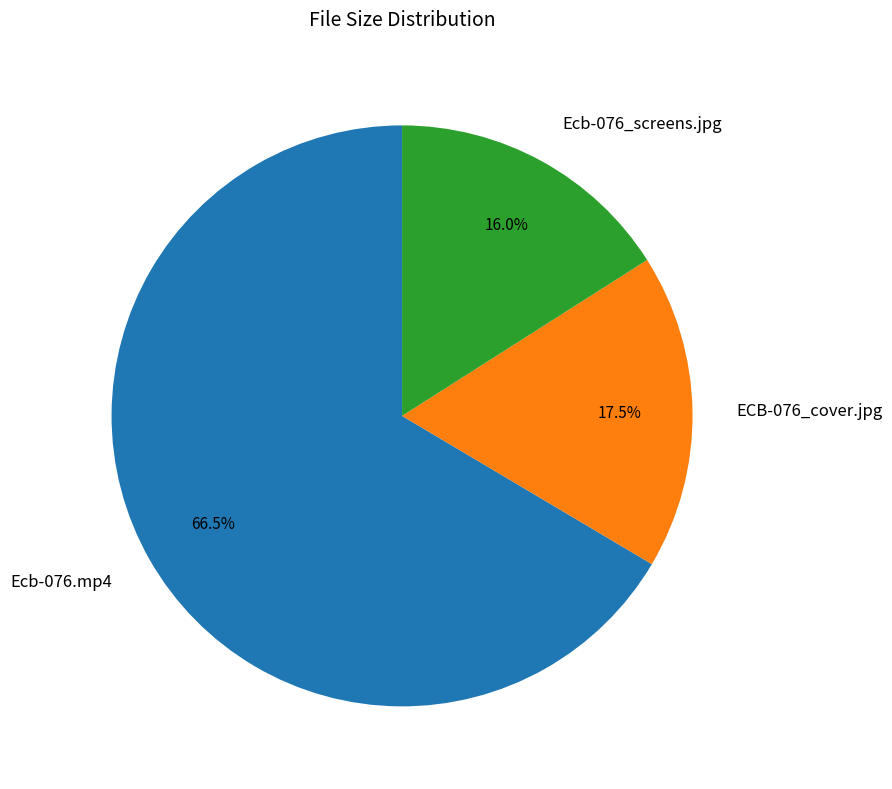

Do Ecb-076_screens.jpg and Ecb-076.mp4 together represent more than half of the pie?

Yes